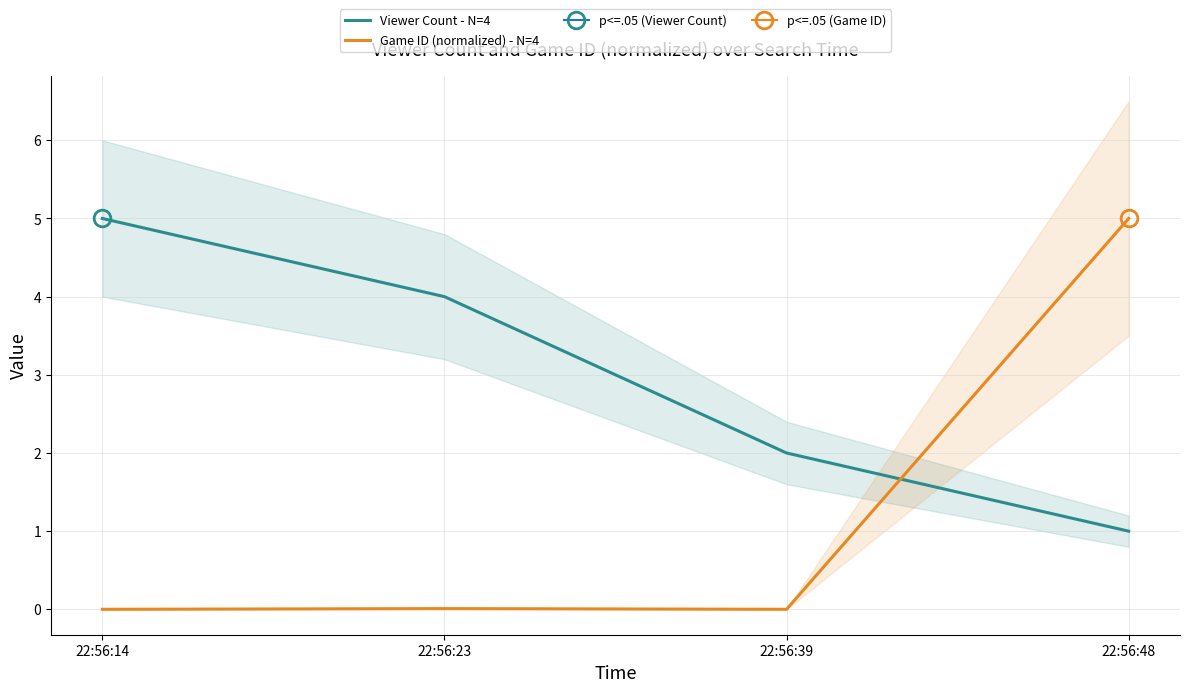

Which series has the largest total across all categories?

Viewer Count - N=4